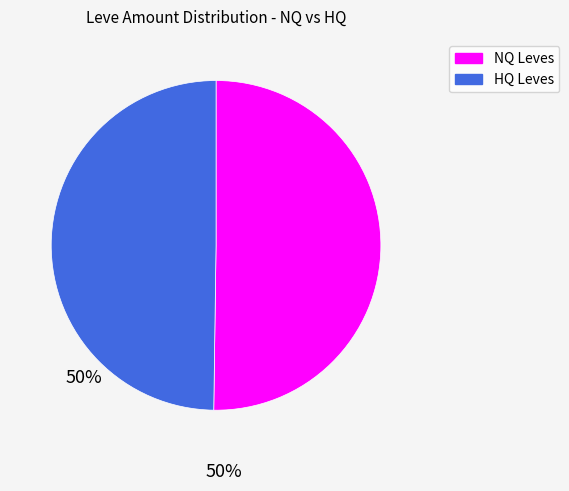

Approximately how many times larger is the value at HQ Leves compared to NQ Leves?

1.0